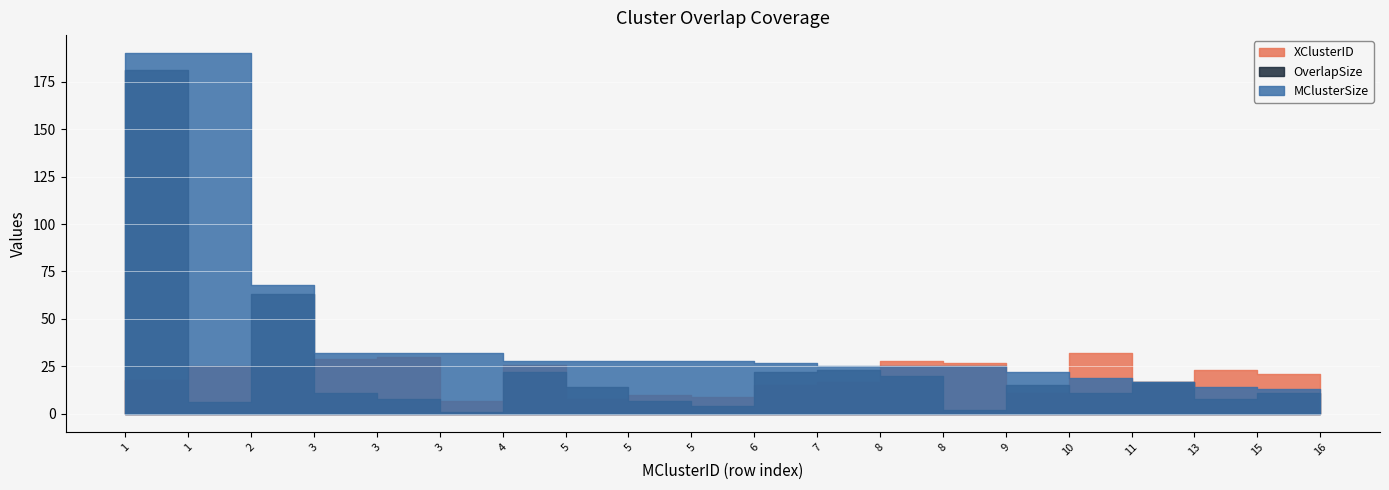

True or false: OverlapSize has more than 2 interior local peaks.

True